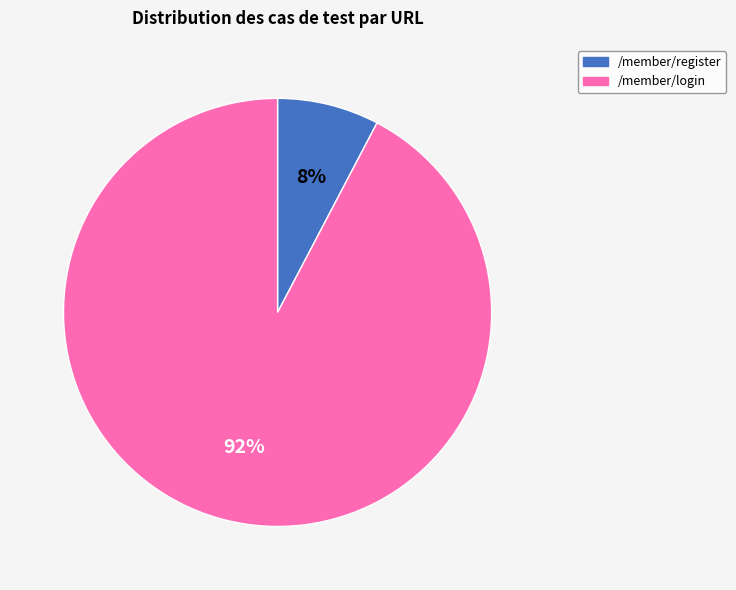

Is it true that /member/register is 8% of the pie?

True